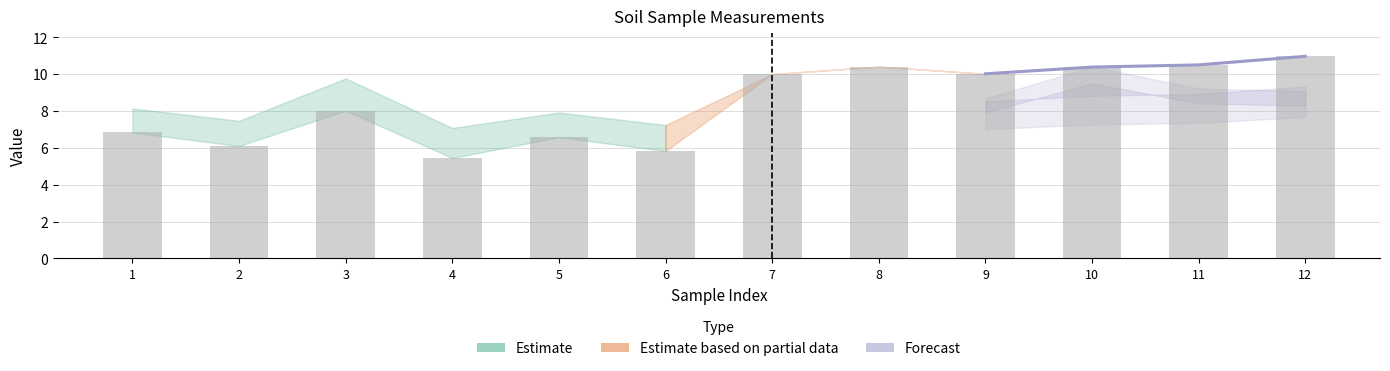

Is it true that fresh weight equals 7.5 at 2?

True